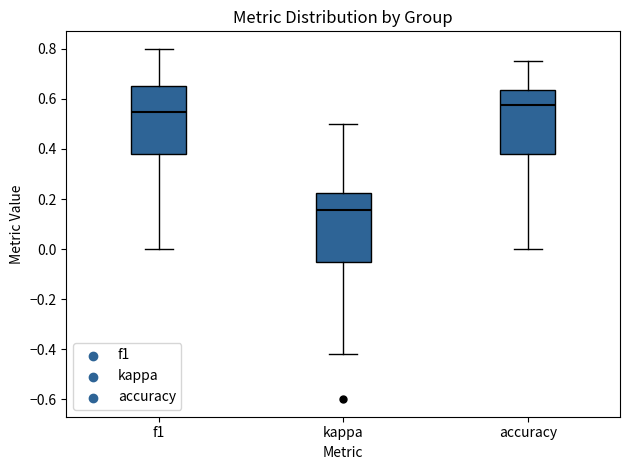

Which box's median line is the highest?

accuracy